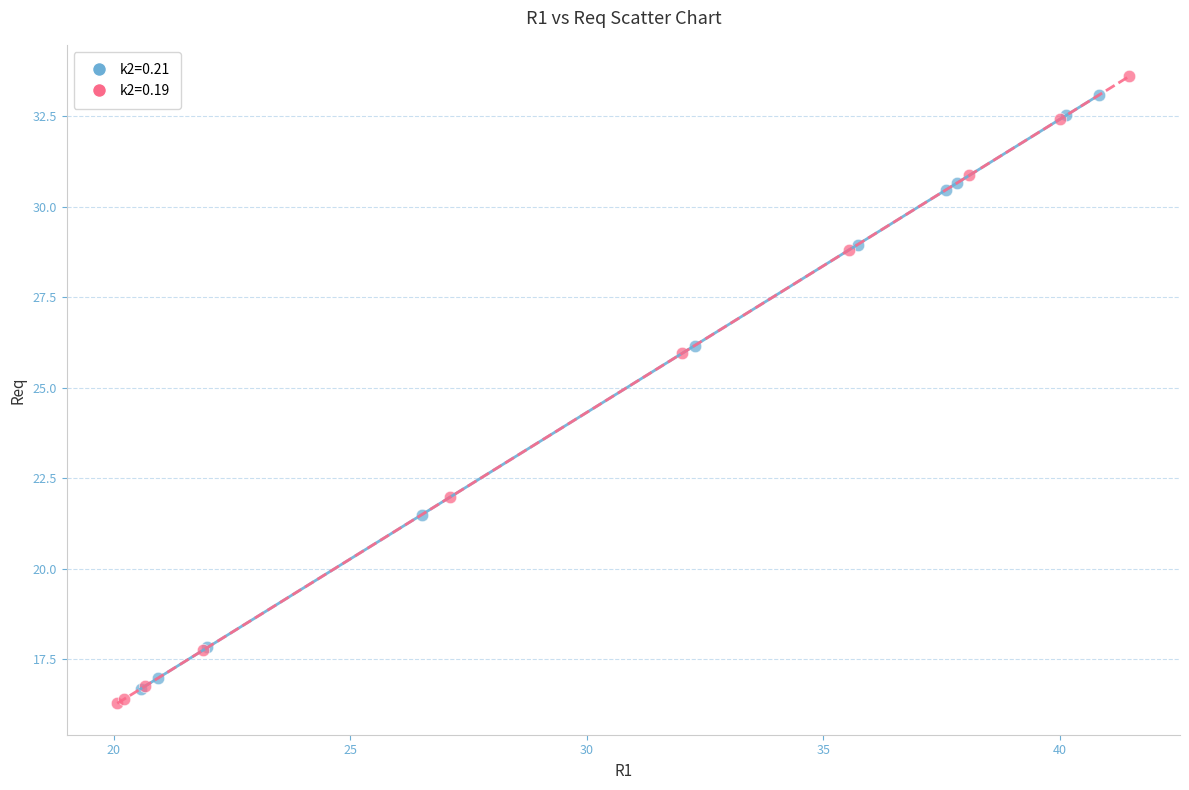

Which series has the widest spread of Y values?

k2=0.19